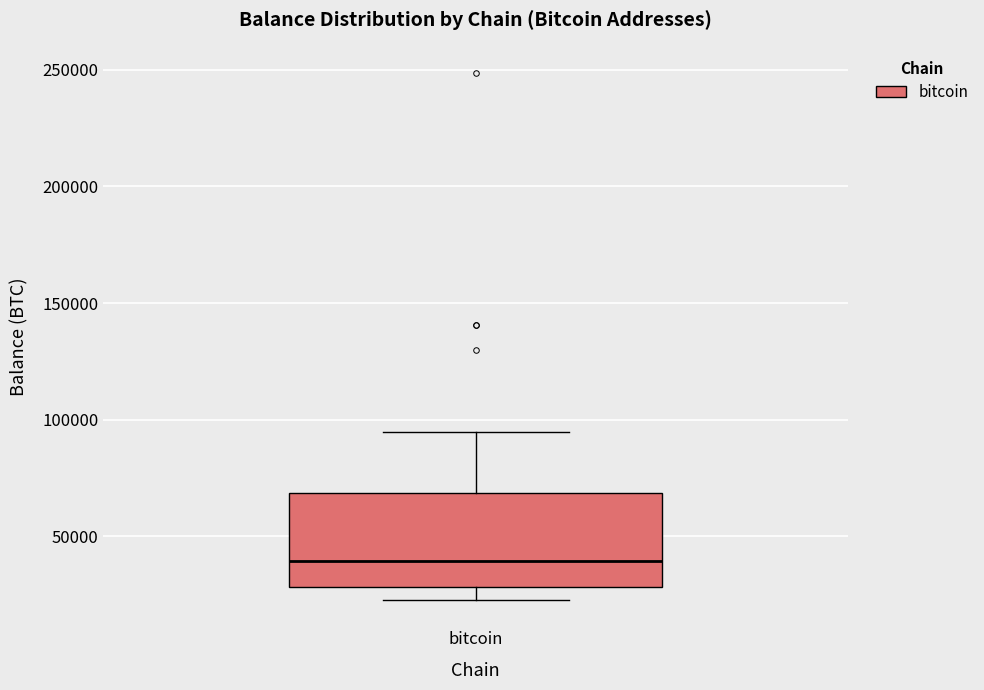

Transcribe this box plot: give where the median line is, the range the box spans, and where the two whiskers end, as read against the y-axis. The values are not printed on the chart, so give them approximately, as read against the axis.

median 40000, box 30000 to 70000, whiskers 25000 to 95000